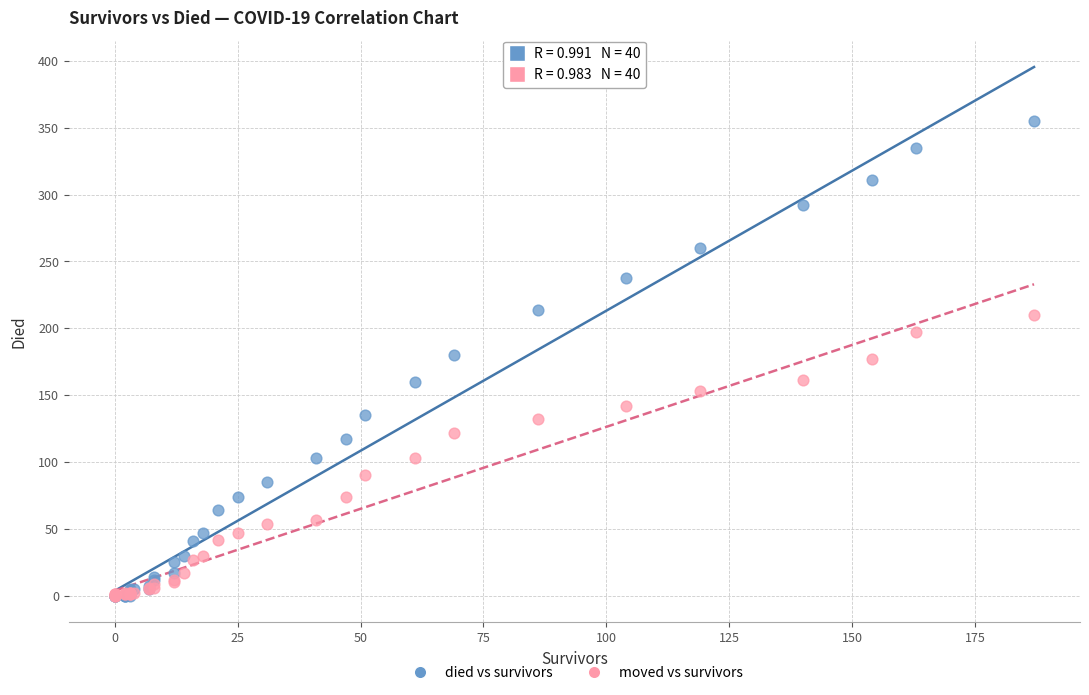

Which series contains the highest Y value?

died vs survivors